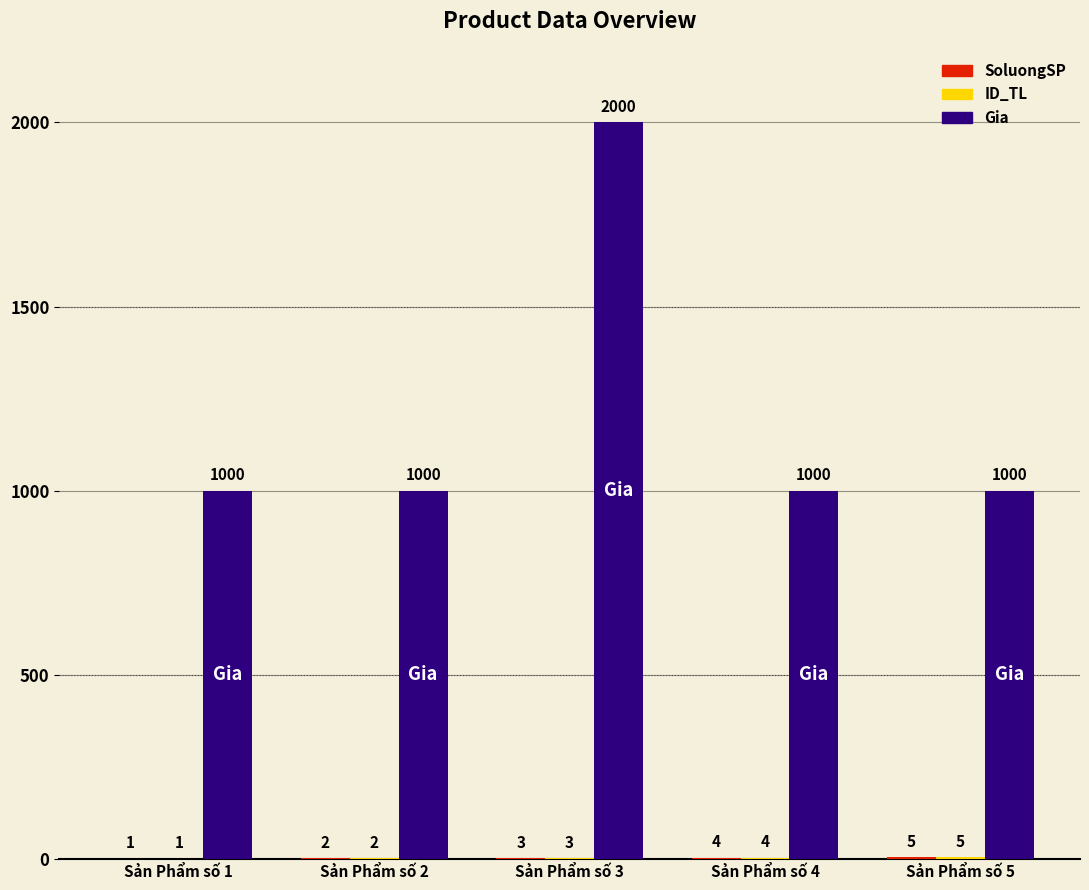

What is the sum of the Gia values at Sản Phẩm số 5 and Sản Phẩm số 2?

2000